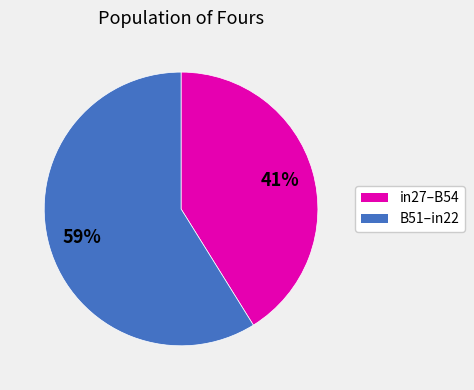

Does any single category account for the majority?

Yes